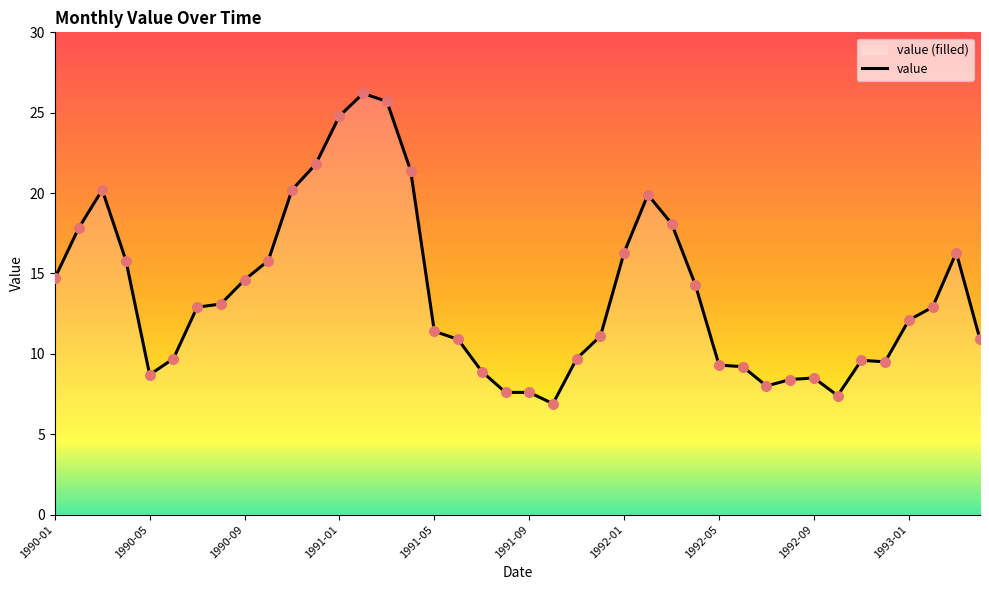

Which has a higher value, 38 or 1991-05?

38